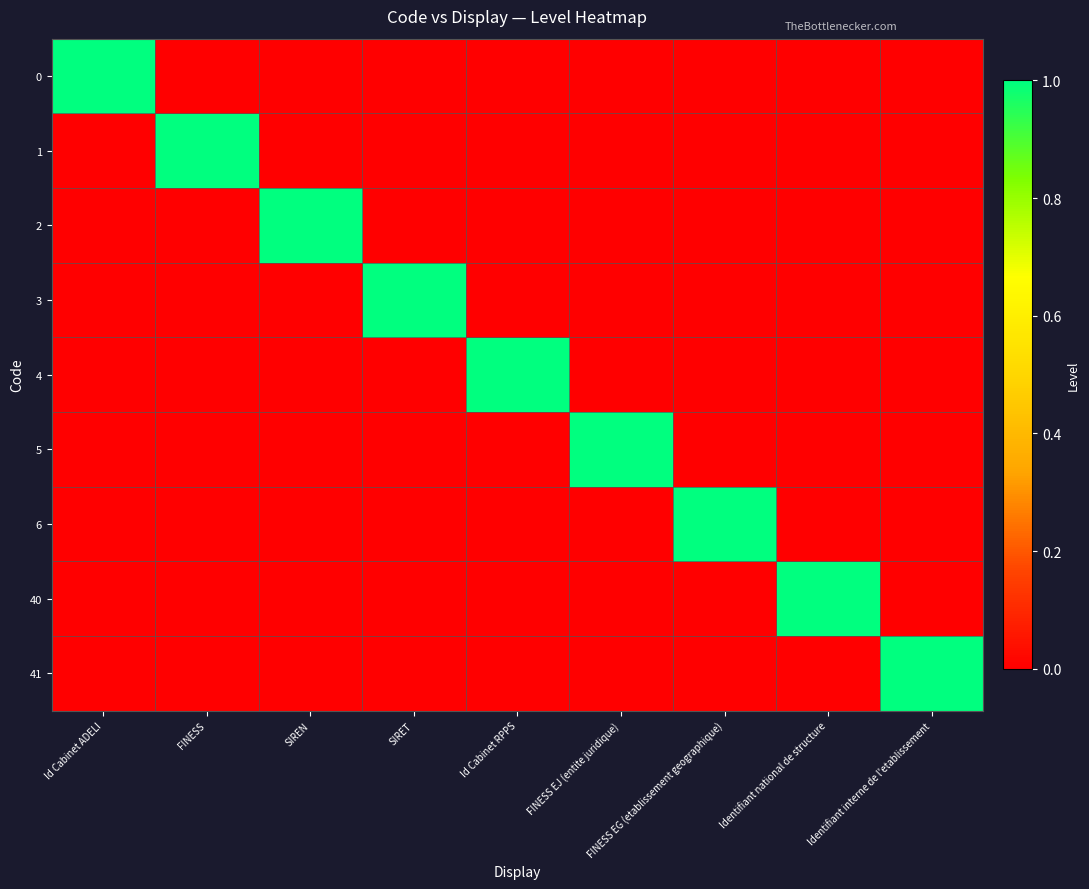

How many distinct data groups are displayed?

9